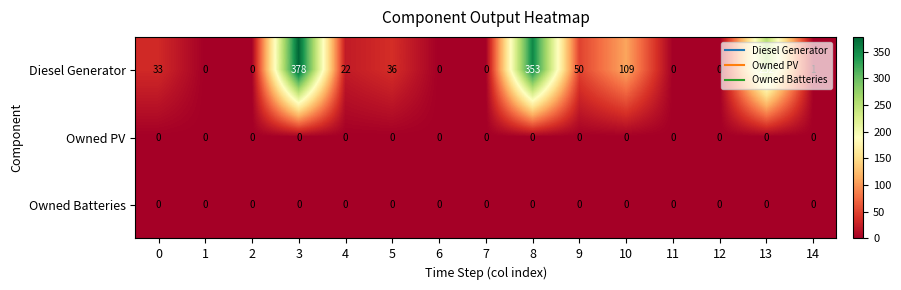

At which category is the sum across all series the highest?

3